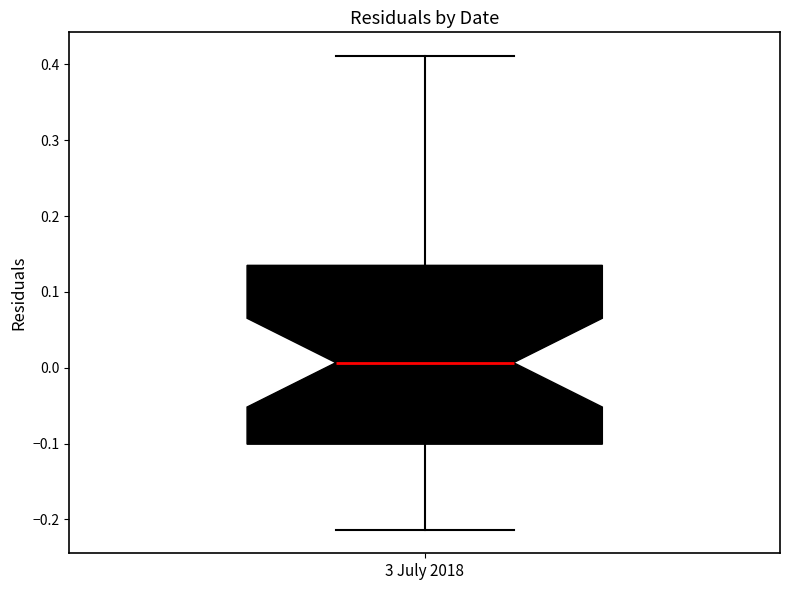

Read this box plot against the y-axis: the position of the median line, the range covered by the box, and the ends of both whiskers. The values are not printed on the chart, so give them approximately, as read against the axis.

median 0.01, box -0.10 to 0.14, whiskers -0.21 to 0.41